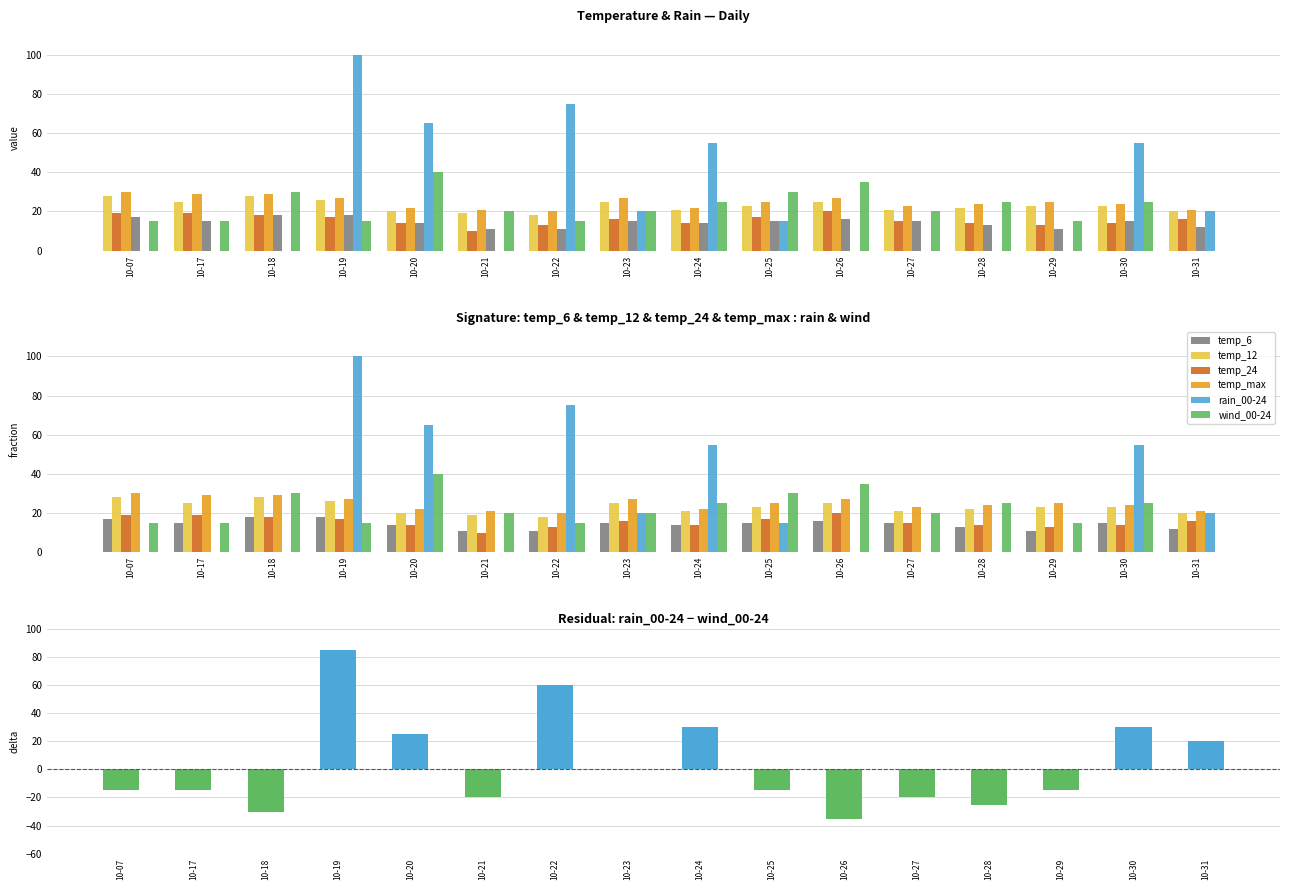

Is it true that temp_12 equals 18 at 10-22?

True